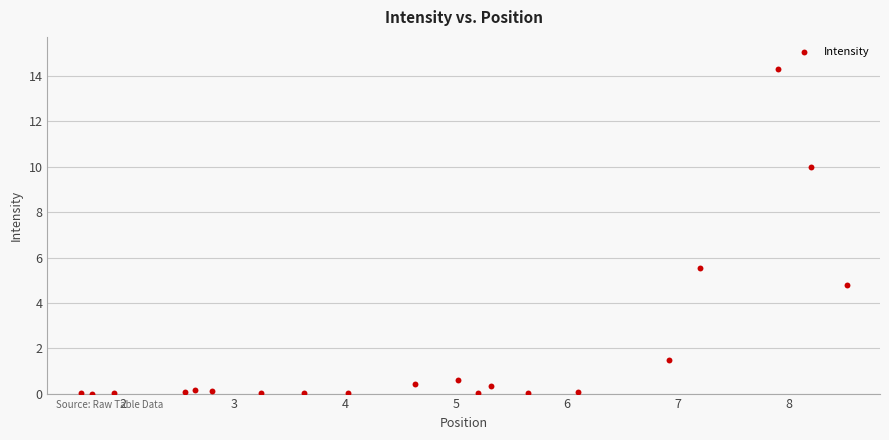

What is the range of Y values (max minus min)?

14.3